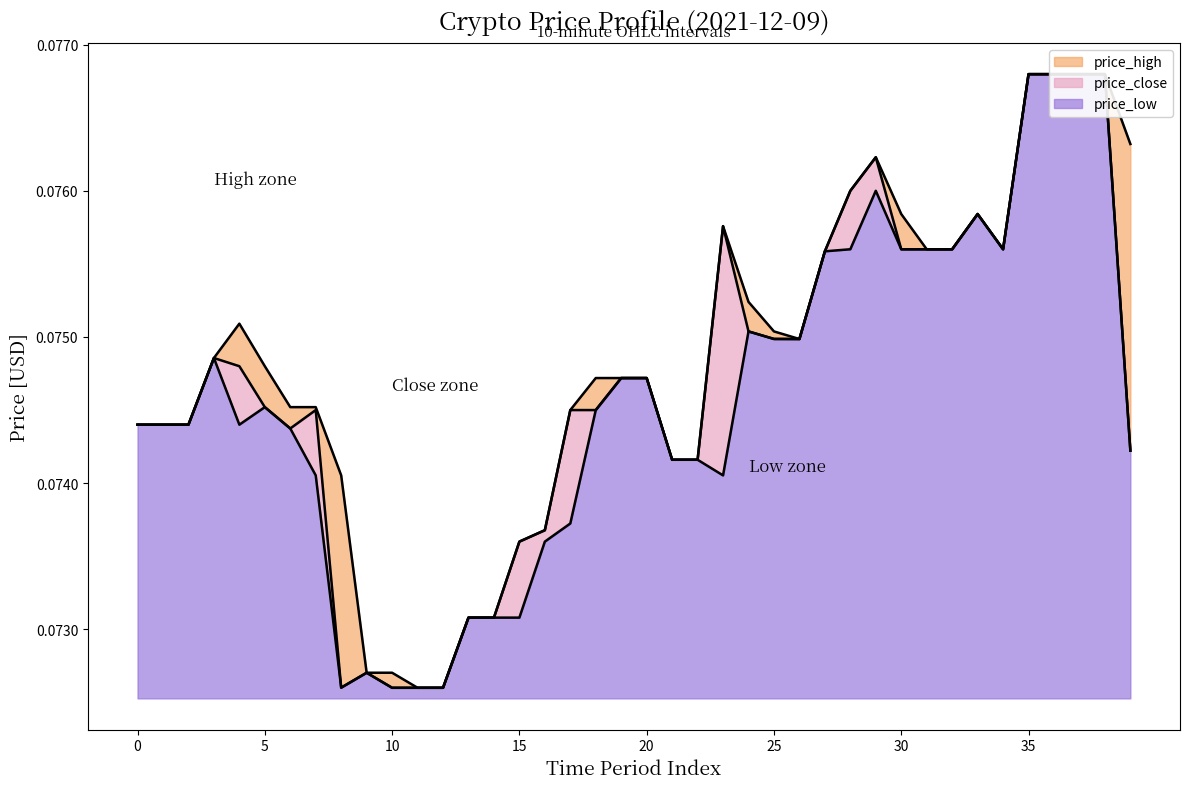

At which label does price_low reach its minimum?

10